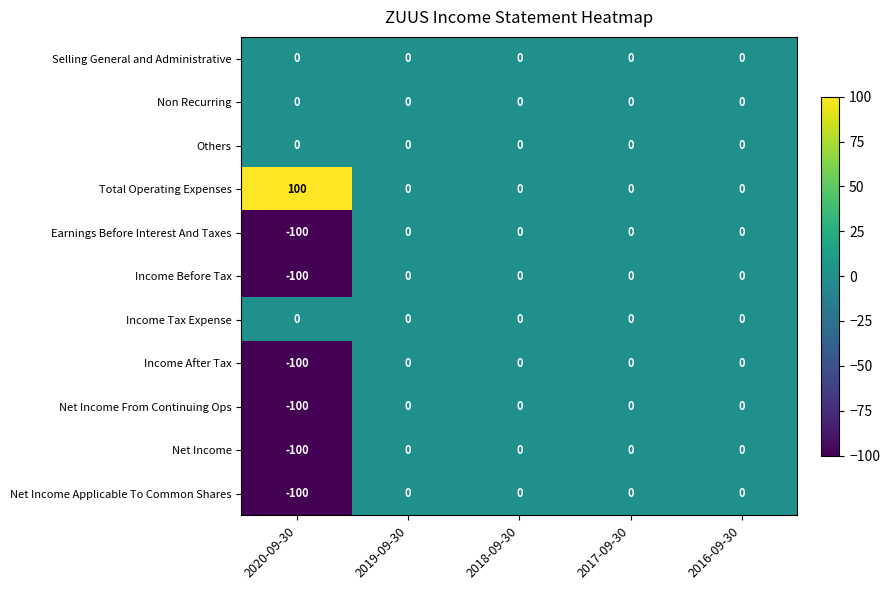

Which series has the largest total across all categories?

Total Operating Expenses